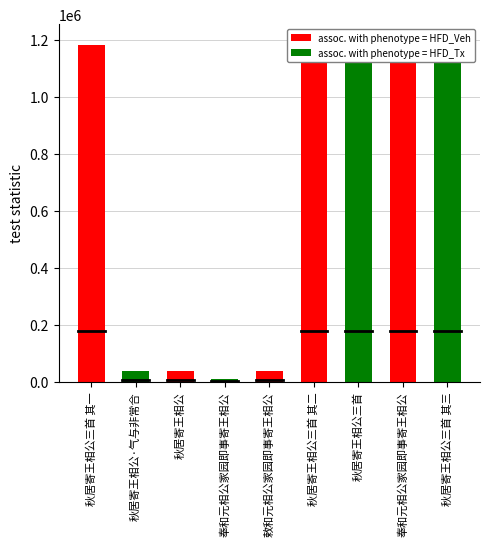

What is the ratio of the value at 秋居寄王相公三首 其三 to the value at 奉和元相公家园即事寄王相公?

1.0